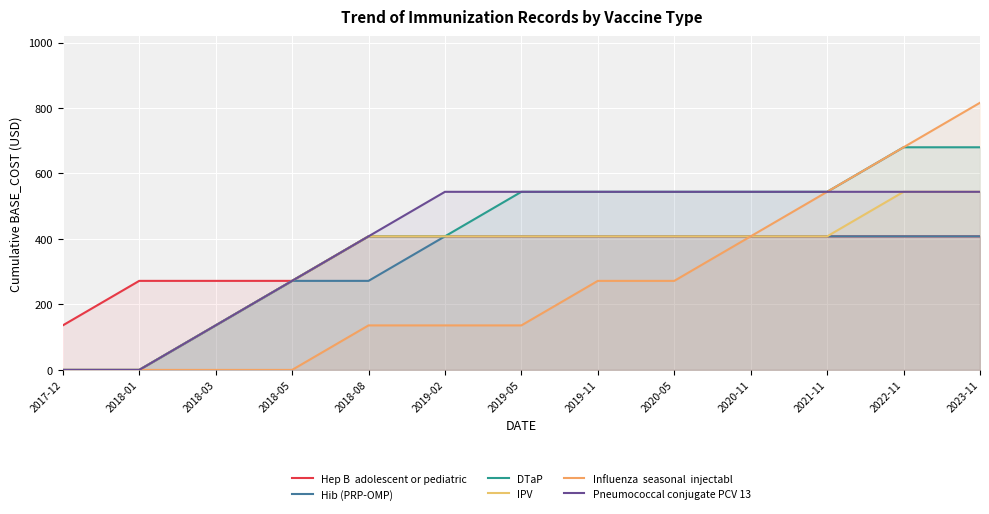

What is the sum of all DTaP values?

5304